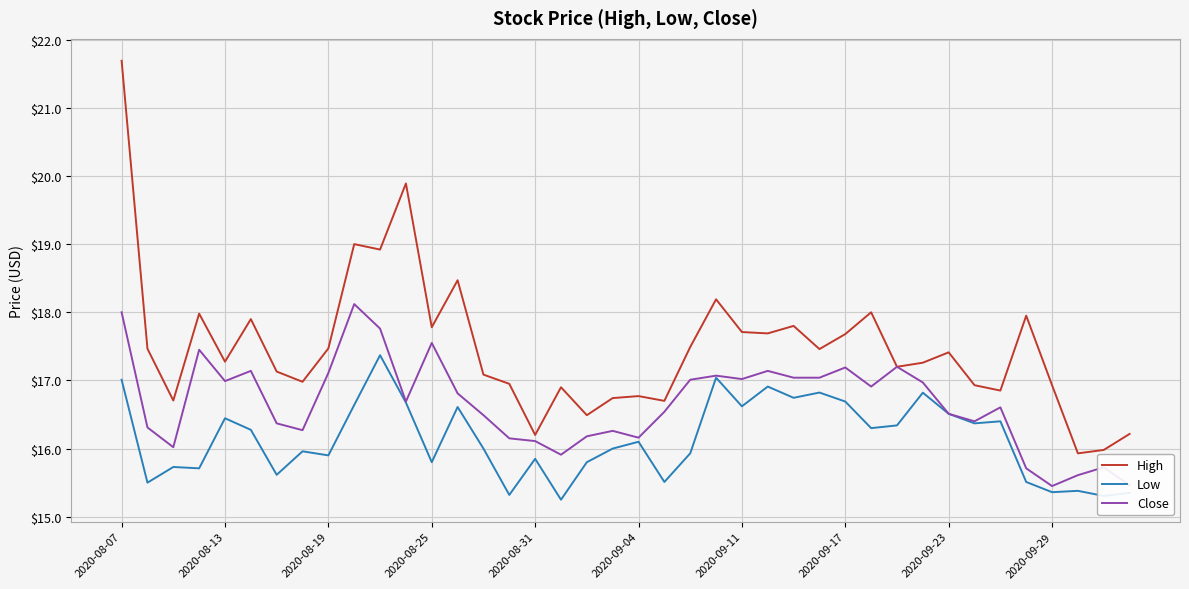

Which series has the largest total across all categories?

High